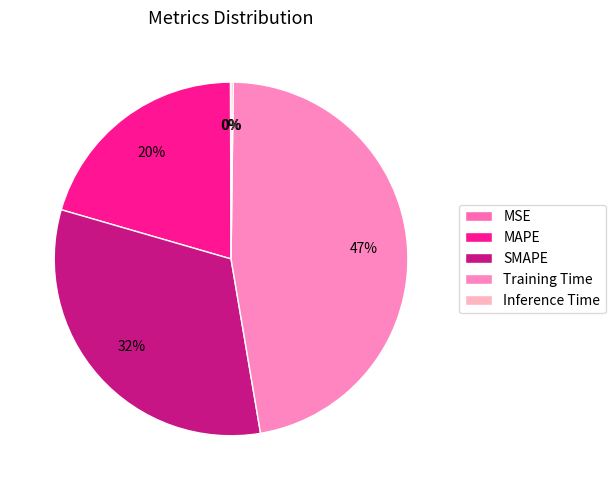

Count the number of slices in the pie.

5